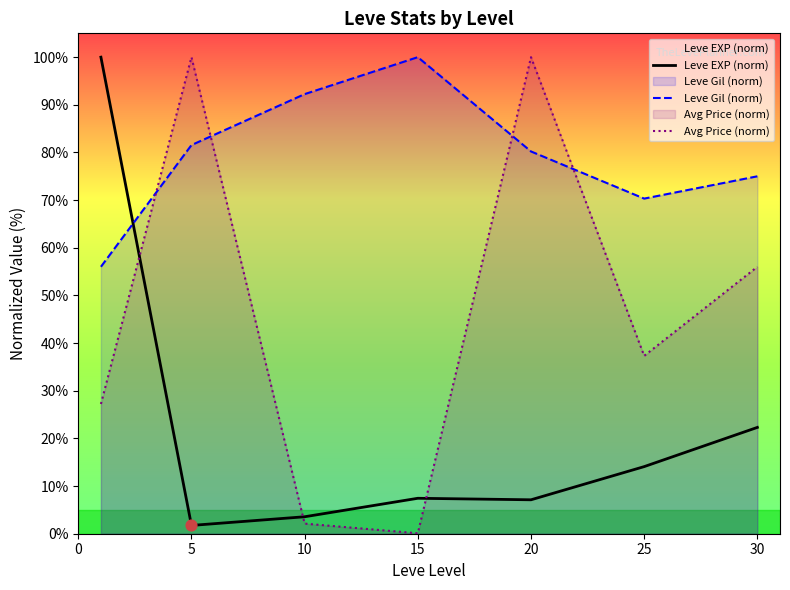

Which series reaches the minimum Y coordinate?

Avg Price (norm)